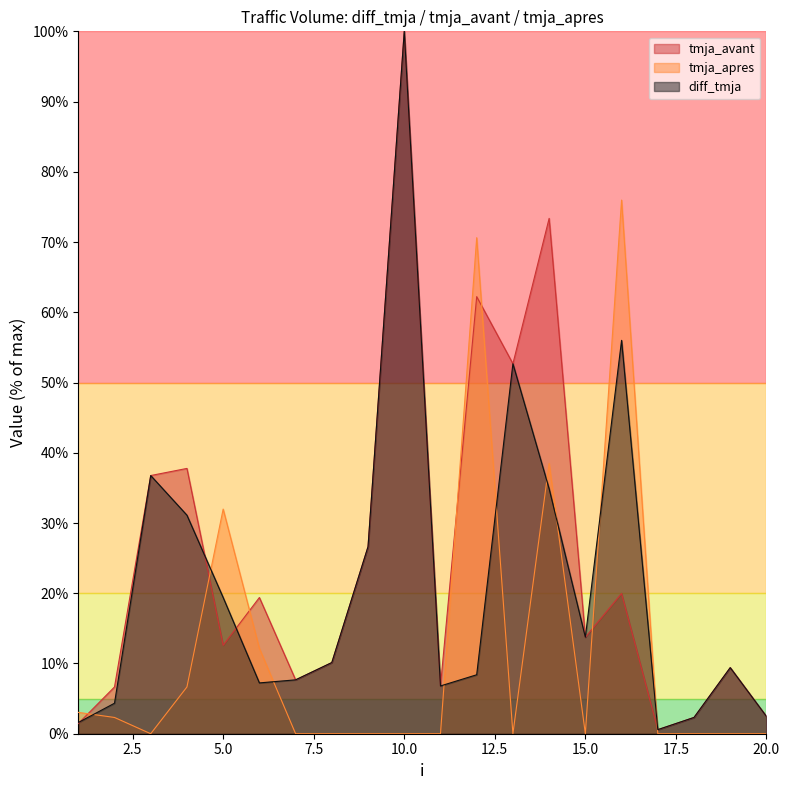

What is the total value across all series at 2?

13.3